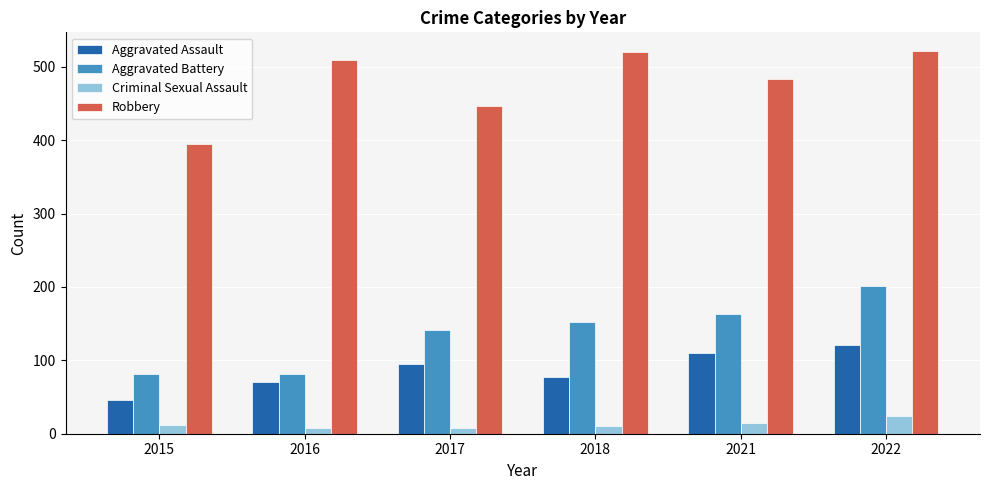

What is the sum of all Aggravated Assault values?

520